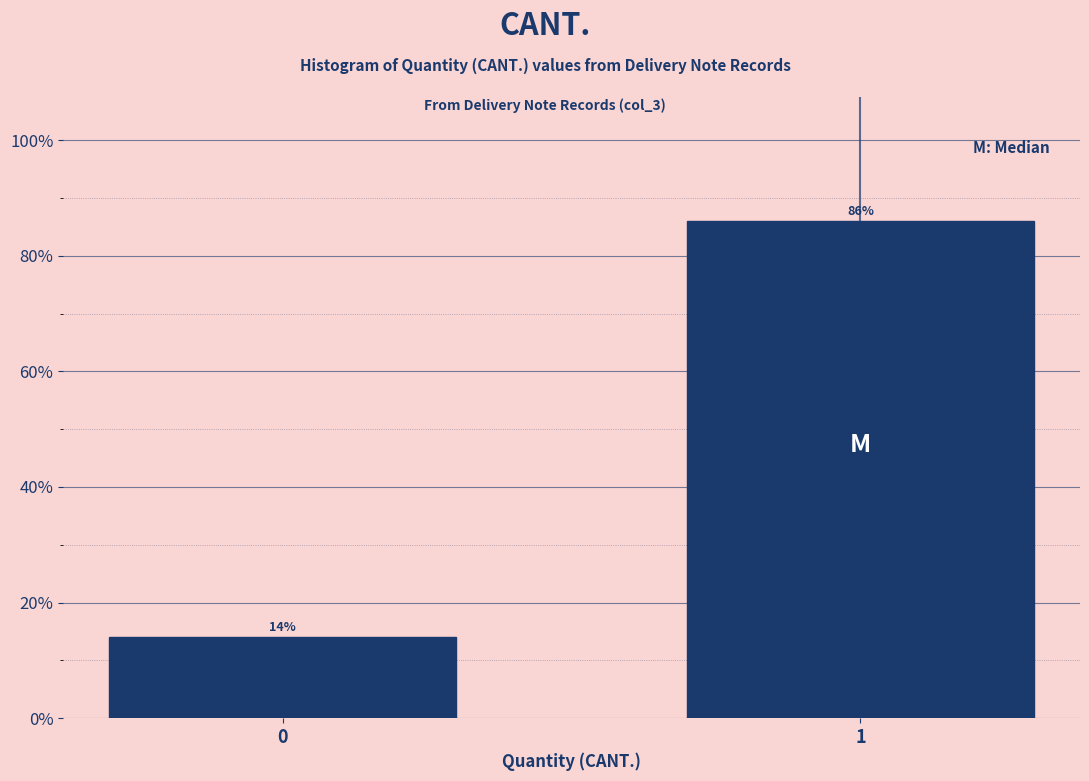

Reading left to right, extract all data points from this chart.

14.0	86.0